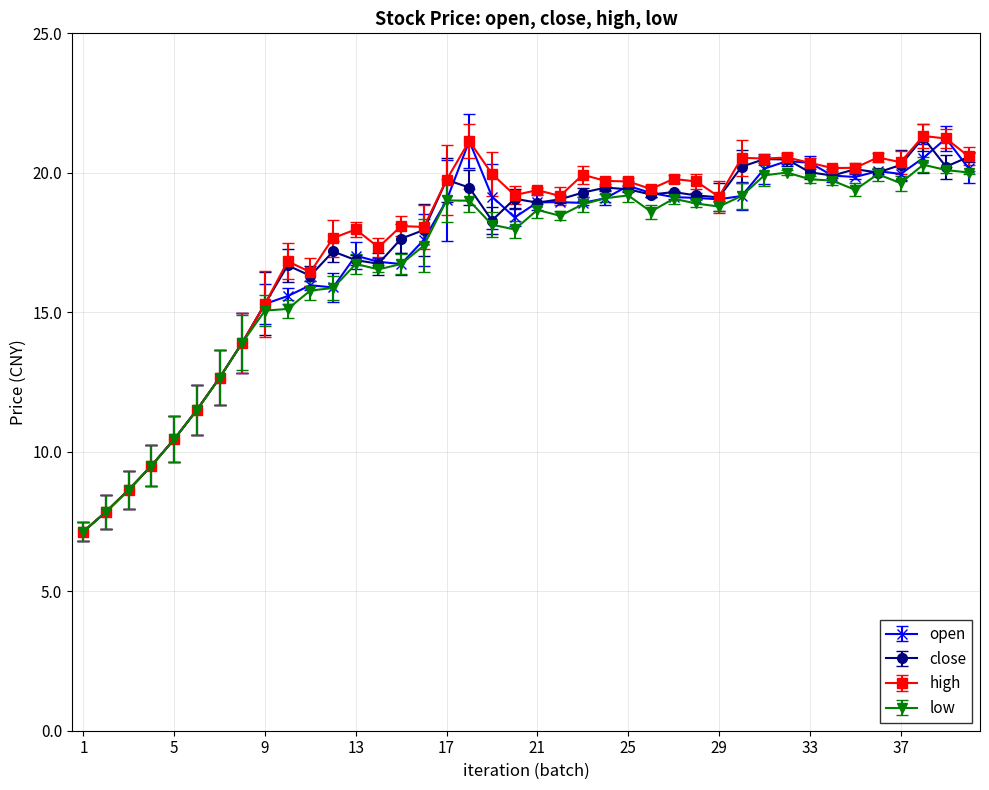

True or false: open has more than 2 interior local peaks.

True